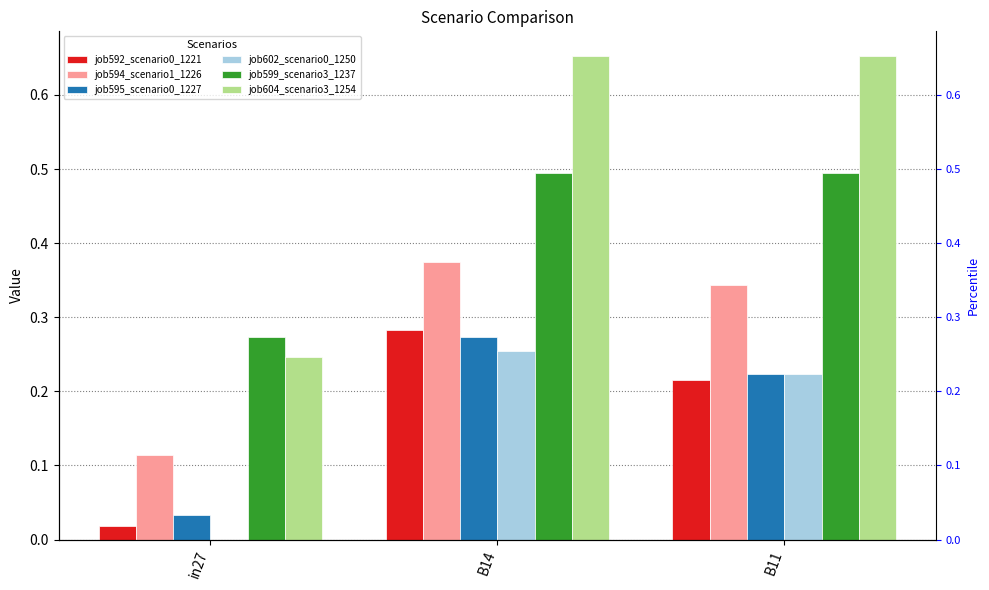

Reading left to right, transcribe all the data shown in this chart.

job592_scenario0_1221: 0.0	0.3	0.2
job594_scenario1_1226: 0.1	0.4	0.3
job595_scenario0_1227: 0.0	0.3	0.2
job602_scenario0_1250: 0.0	0.3	0.2
job599_scenario3_1237: 0.3	0.5	0.5
job604_scenario3_1254: 0.2	0.7	0.7